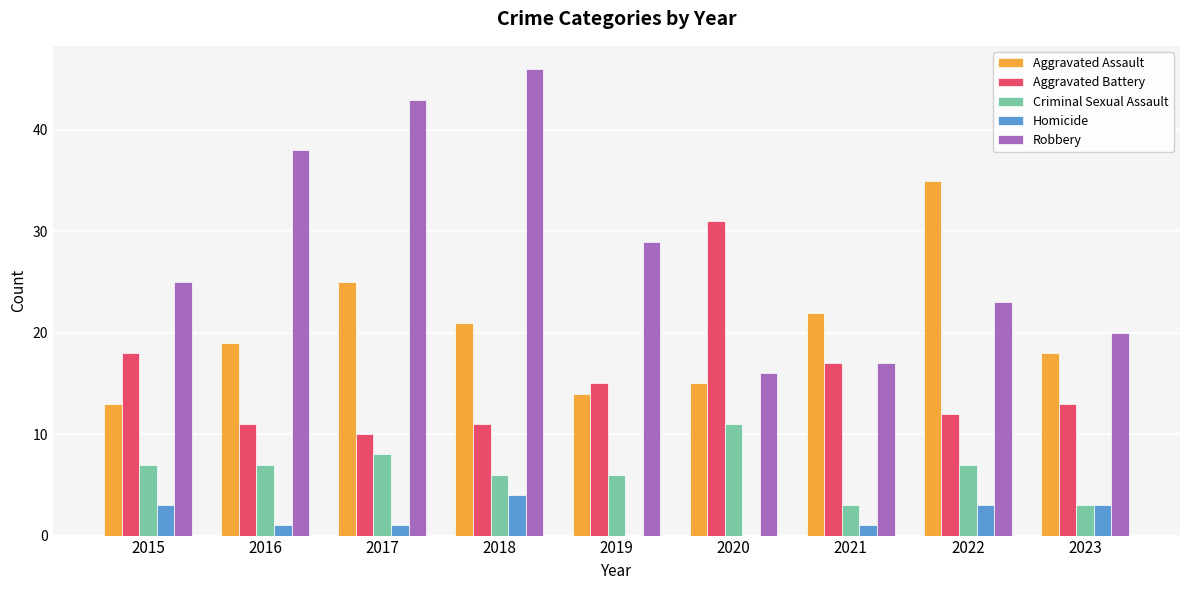

The Aggravated Assault series shows 8 at 2015. True or false?

False